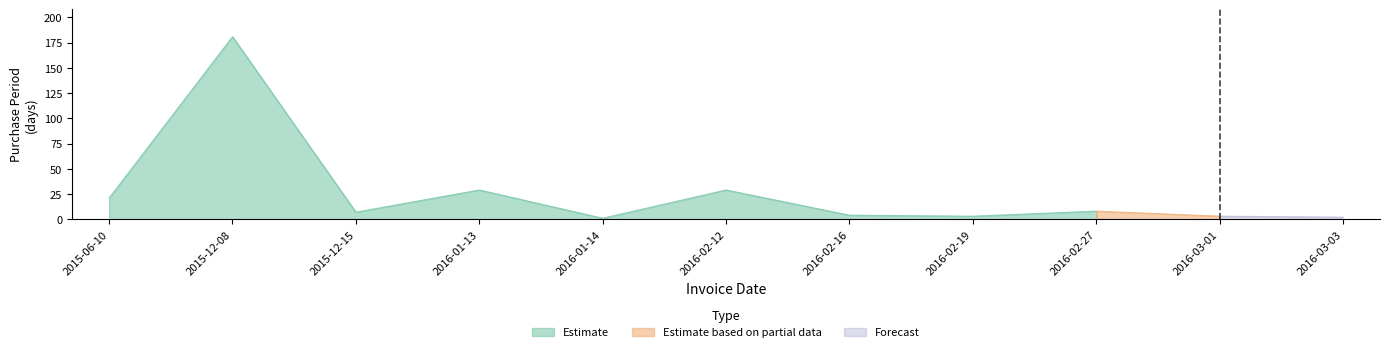

What is the label of the 9th point from the right?

2015-12-15